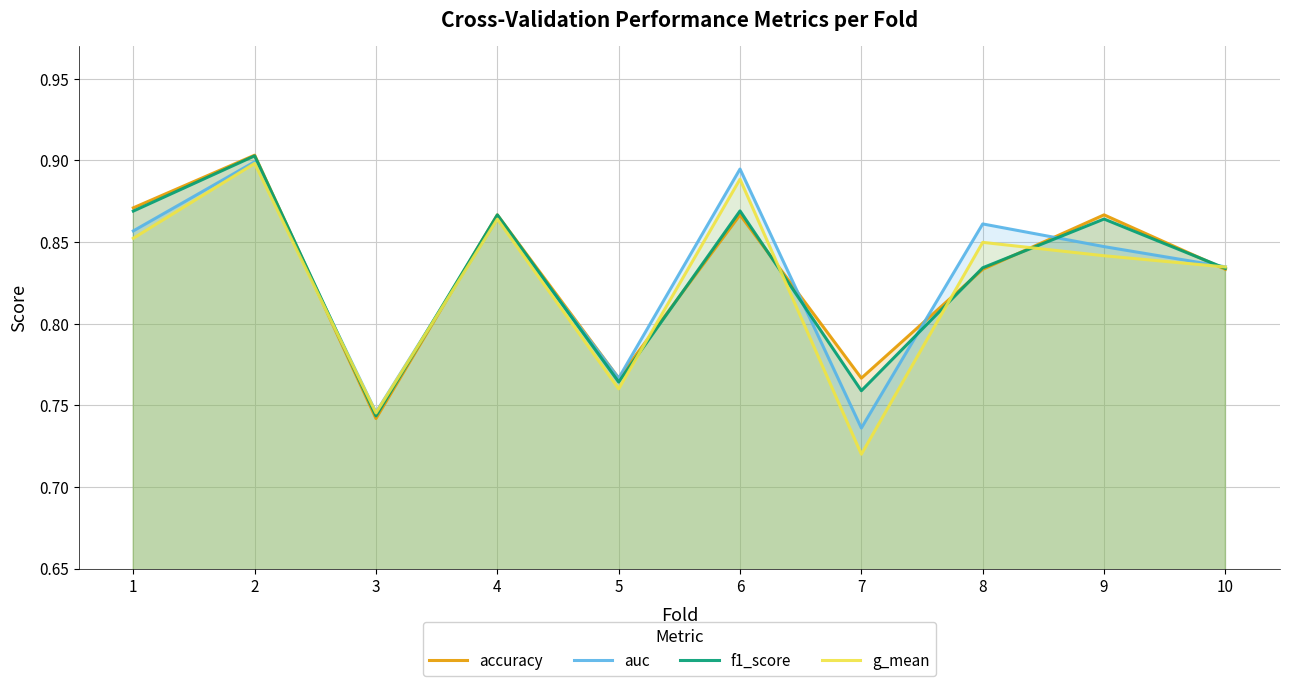

In accuracy, how many points are lower than both neighbors (excluding endpoints)?

3